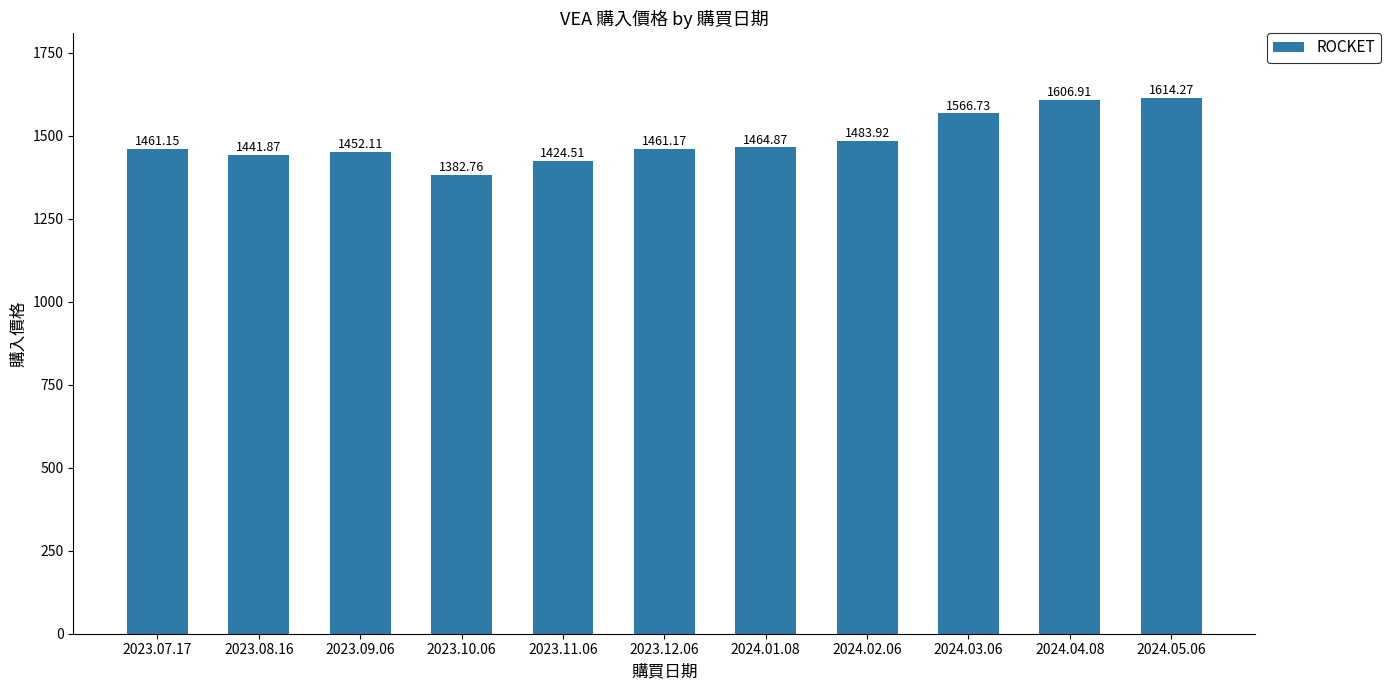

What is the label of the 7th bar from the left?

2024.01.08